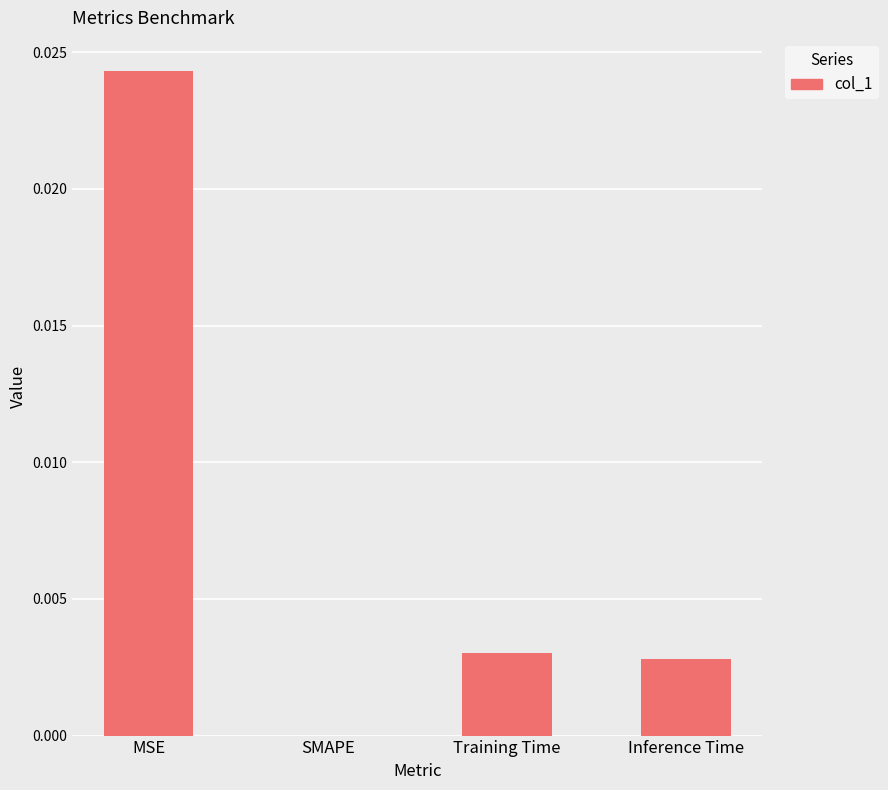

At which label is the value closest to 0?

SMAPE